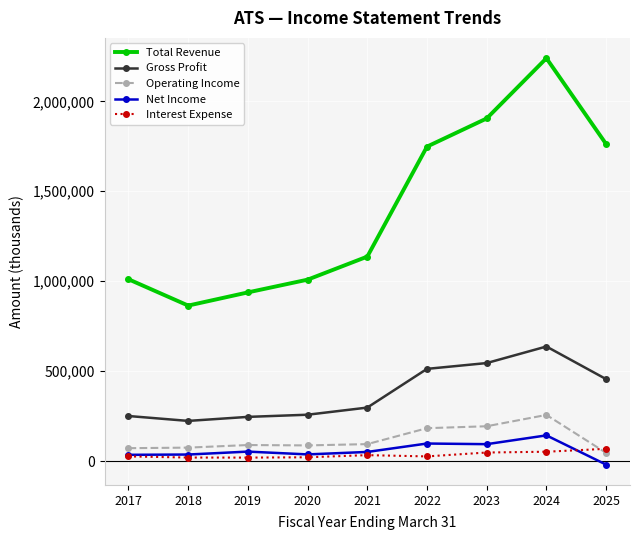

What is the difference between the maximum and second lowest values in the Interest Expense series?

48500